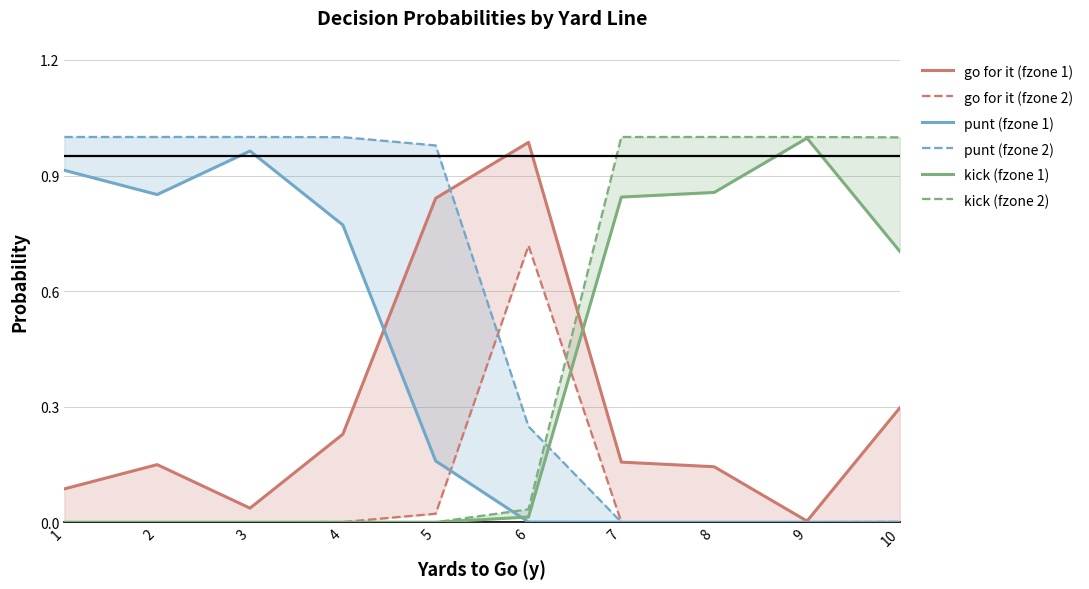

How many times do kick (fzone 1) and punt (fzone 1) cross each other?

1